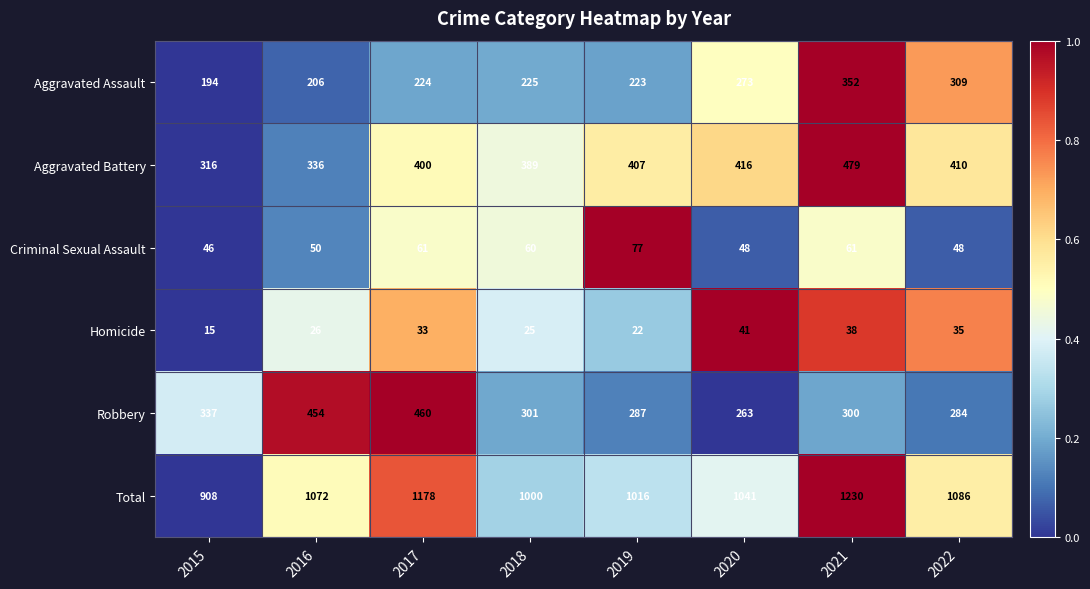

What is the sum of the Robbery values at 2020 and 2015?

600